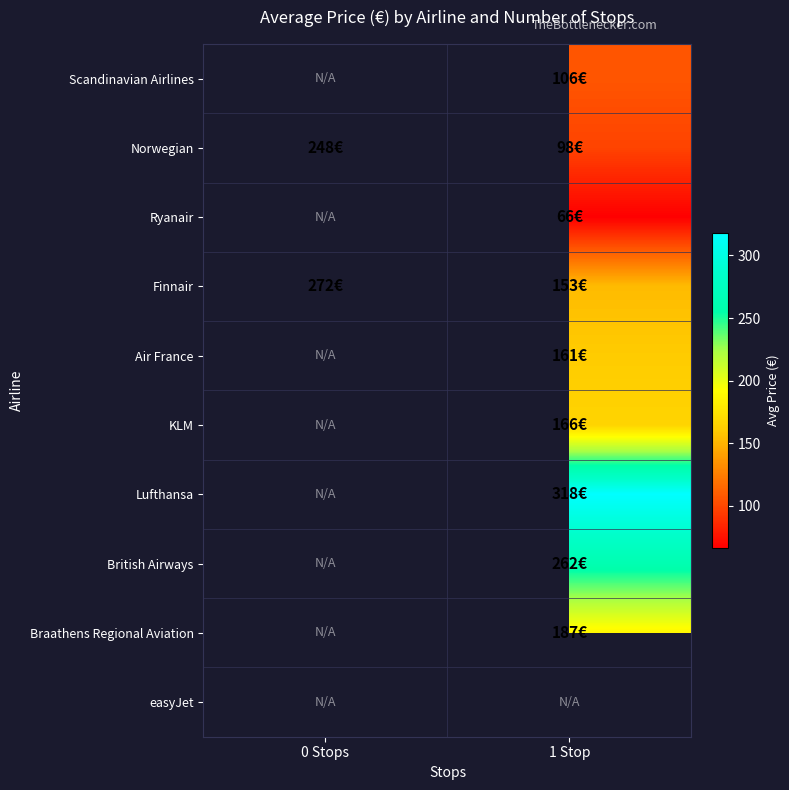

At which label is Finnair closest to 212?

1 Stop